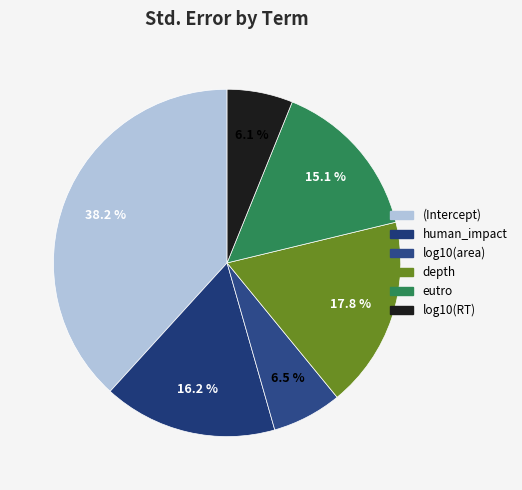

To the nearest percent, what is the combined percentage of eutro and depth?

33%